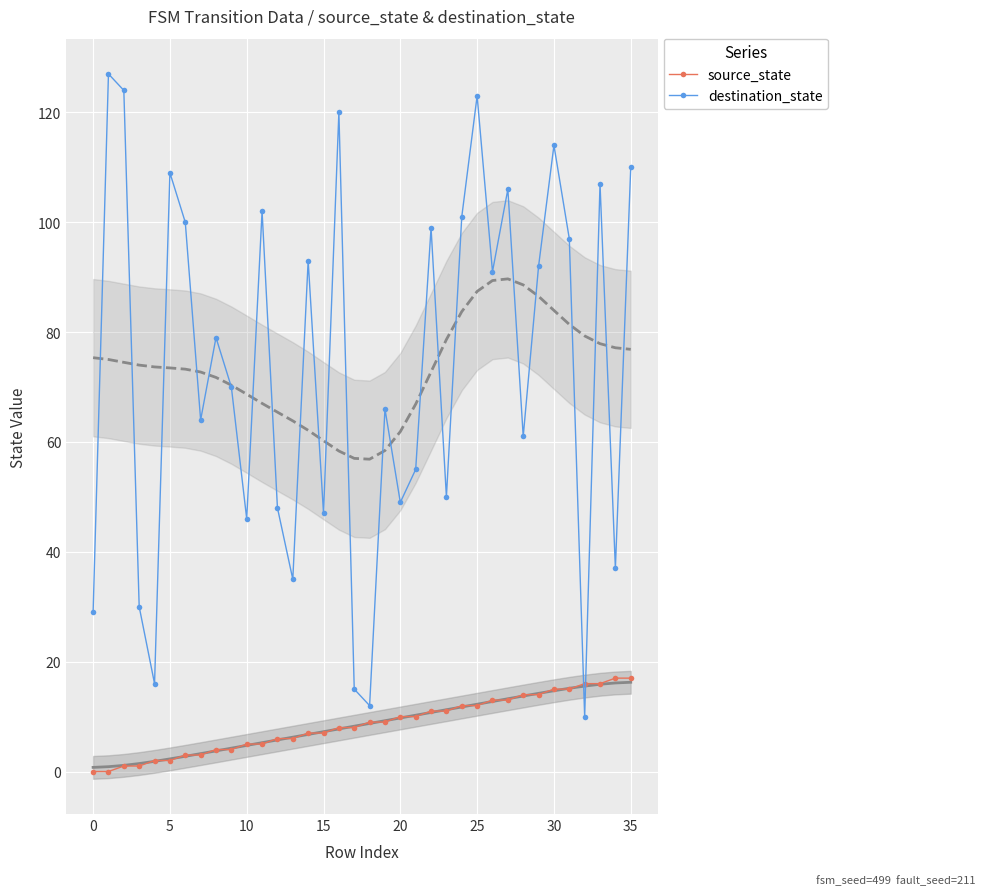

Reading right to left, transcribe all the data shown in this chart.

source_state: 17	17	16	16	15	15	14	14	13	13	12	12	11	11	10	10	9	9	8	8	7	7	6	6	5	5	4	4	3	3	2	2	1	1	0	0
destination_state: 110	37	107	10	97	114	92	61	106	91	123	101	50	99	55	49	66	12	15	120	47	93	35	48	102	46	70	79	64	100	109	16	30	124	127	29